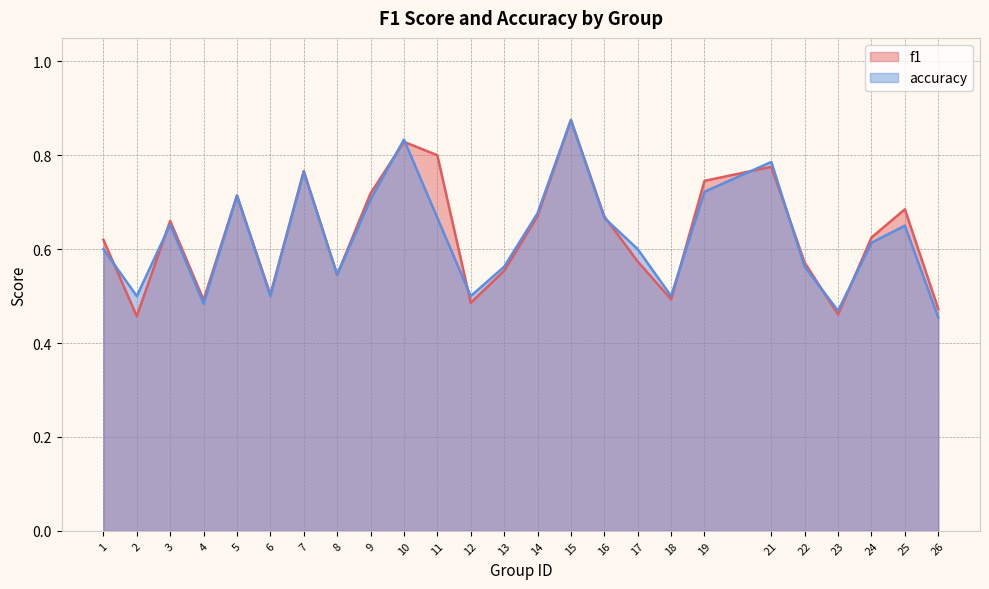

What is the approximate value of f1 at 26?

0.5